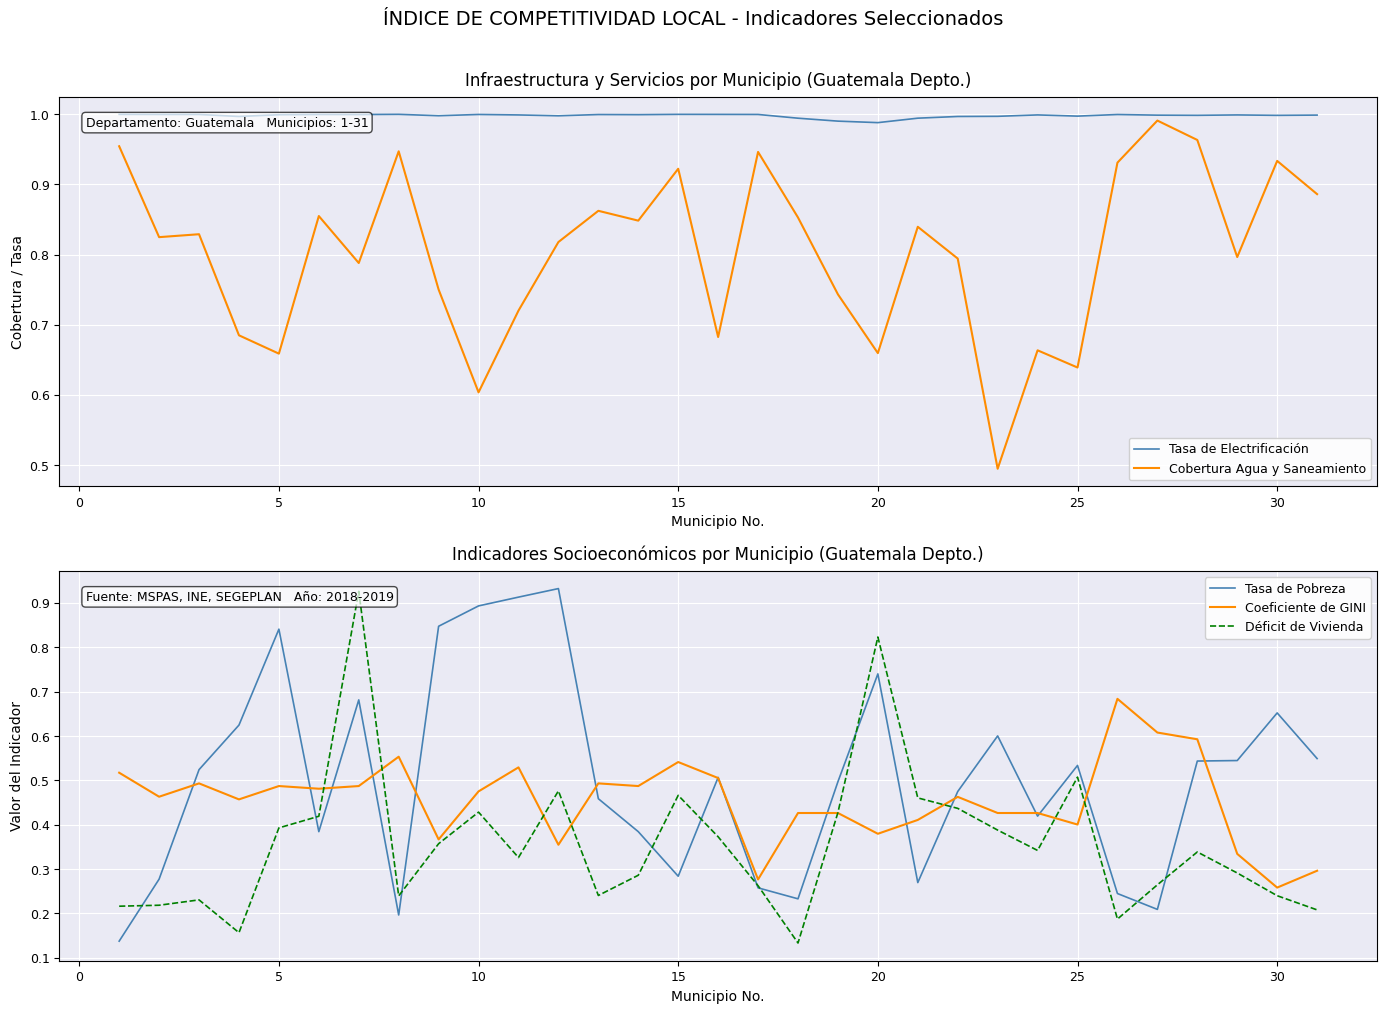

True or false: Cobertura Agua y Saneamiento has a value of 0.8 at 10.

False